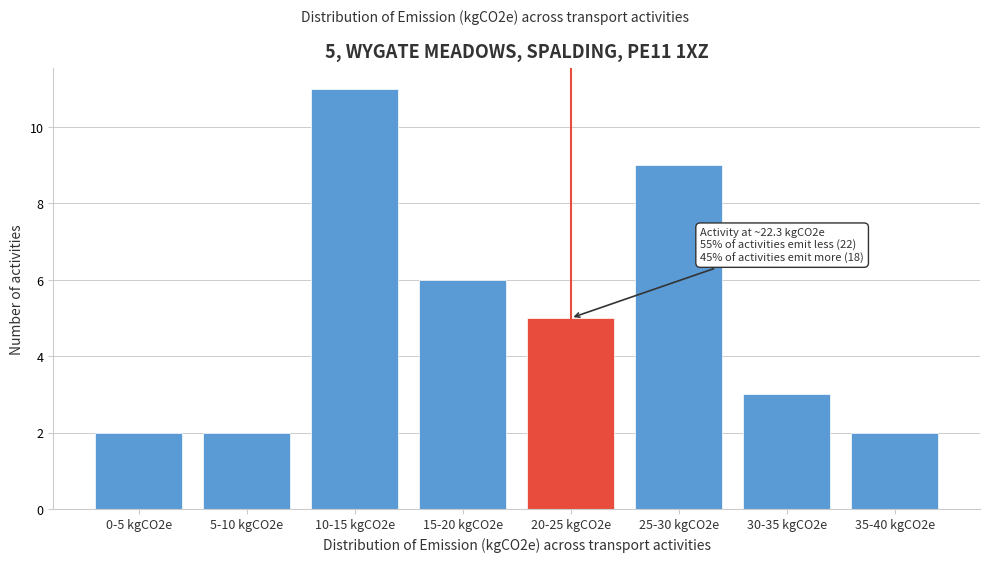

Reading left to right, extract all data points from this chart.

0-5 kgCO2e=2	5-10 kgCO2e=2	10-15 kgCO2e=11	15-20 kgCO2e=6	20-25 kgCO2e=5	25-30 kgCO2e=9	30-35 kgCO2e=3	35-40 kgCO2e=2